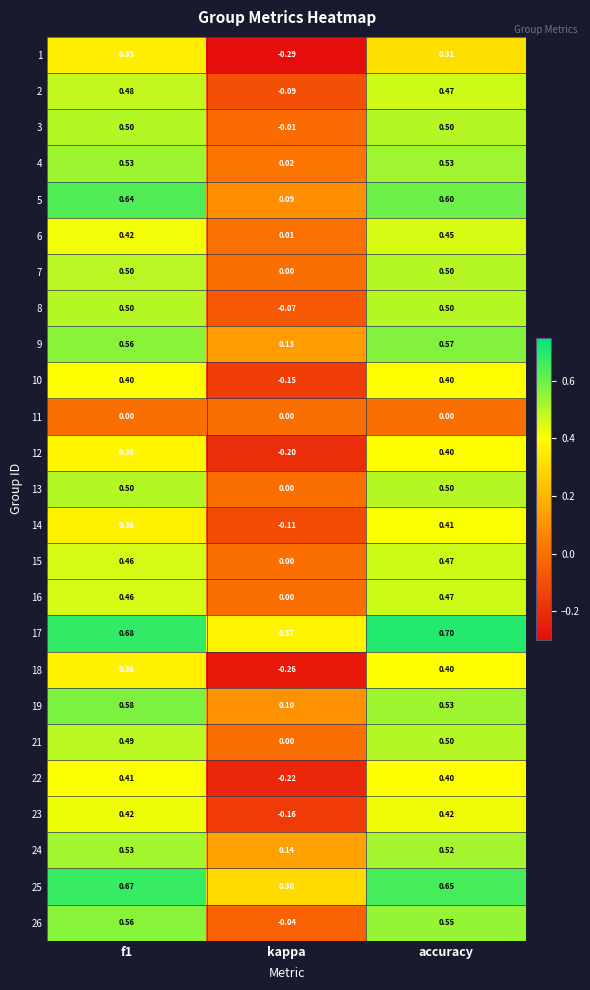

Where is 6 nearest to the value 0?

kappa